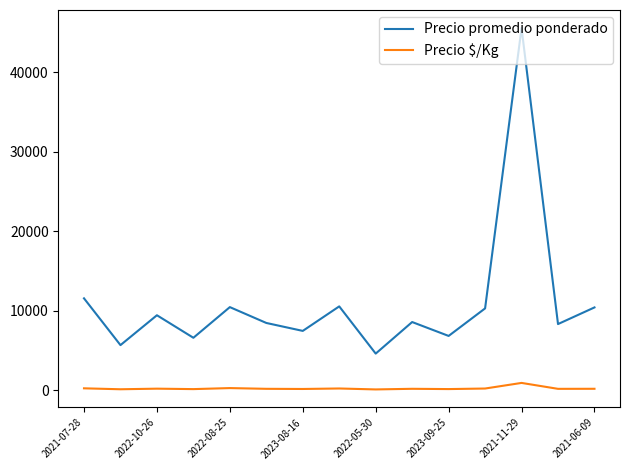

List the series in order of their peak value, highest first.

Precio promedio ponderado, Precio $/Kg